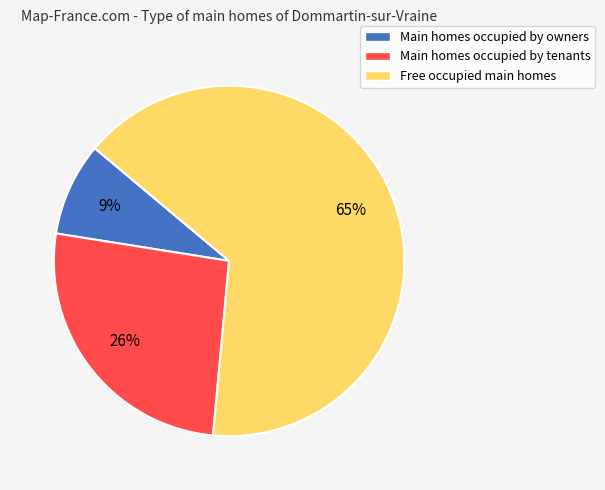

Between Free occupied main homes and Main homes occupied by owners, which is larger?

Free occupied main homes